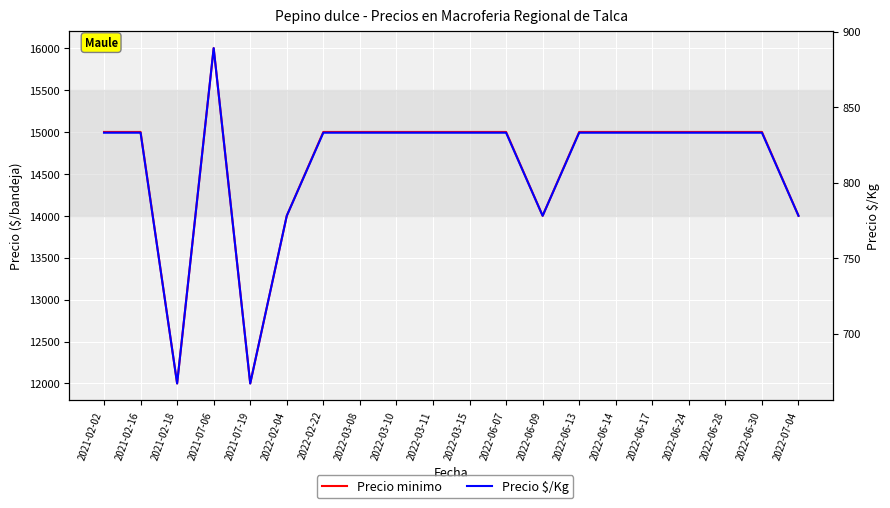

Where is the first local minimum for Precio minimo?

2021-02-18